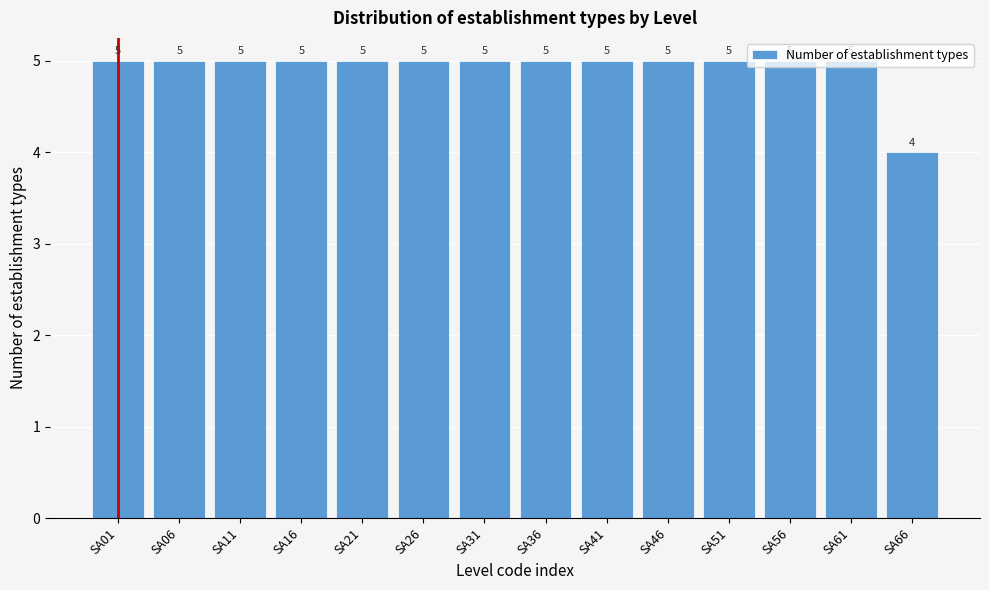

What is the ratio of the value at SA66 to the value at SA36?

0.8